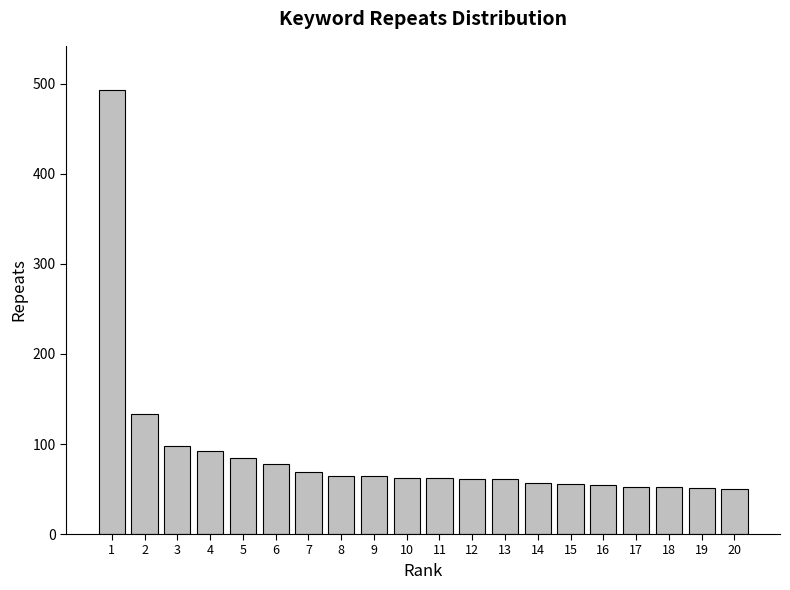

What is the difference between the maximum and minimum values?

443